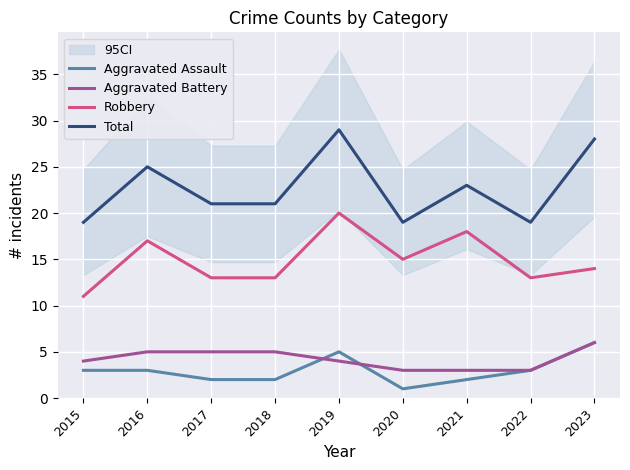

Which series has the largest range (max minus min)?

Total